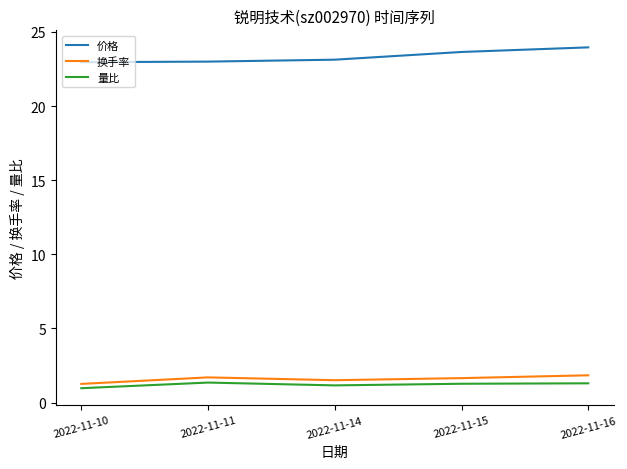

What are all the series names shown in the legend?

价格, 换手率, 量比